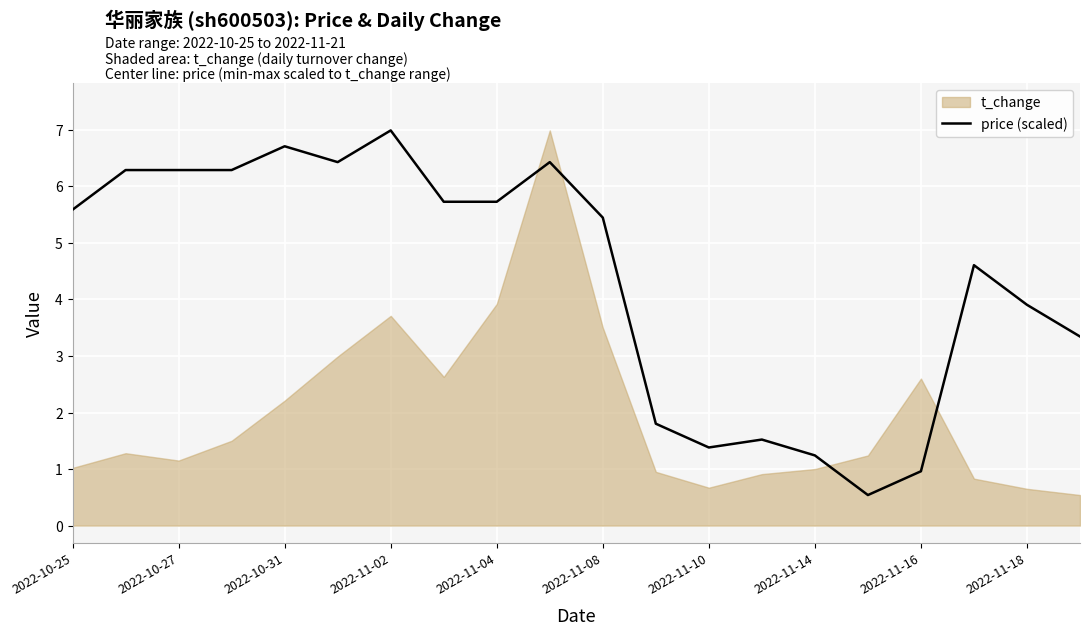

At which label does price (scaled) first exceed 5?

2022-10-25